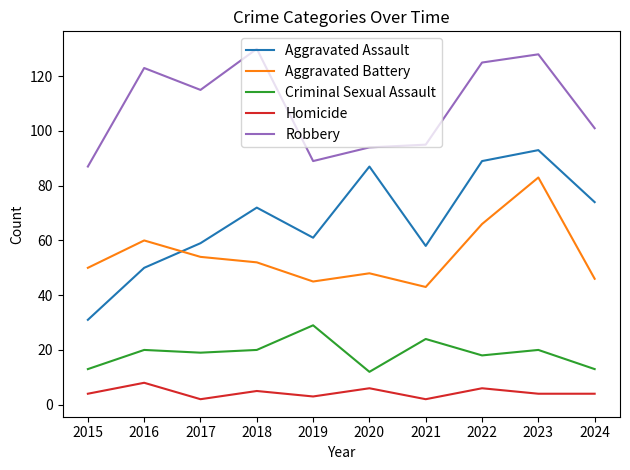

What is the maximum value shown in the chart?

130